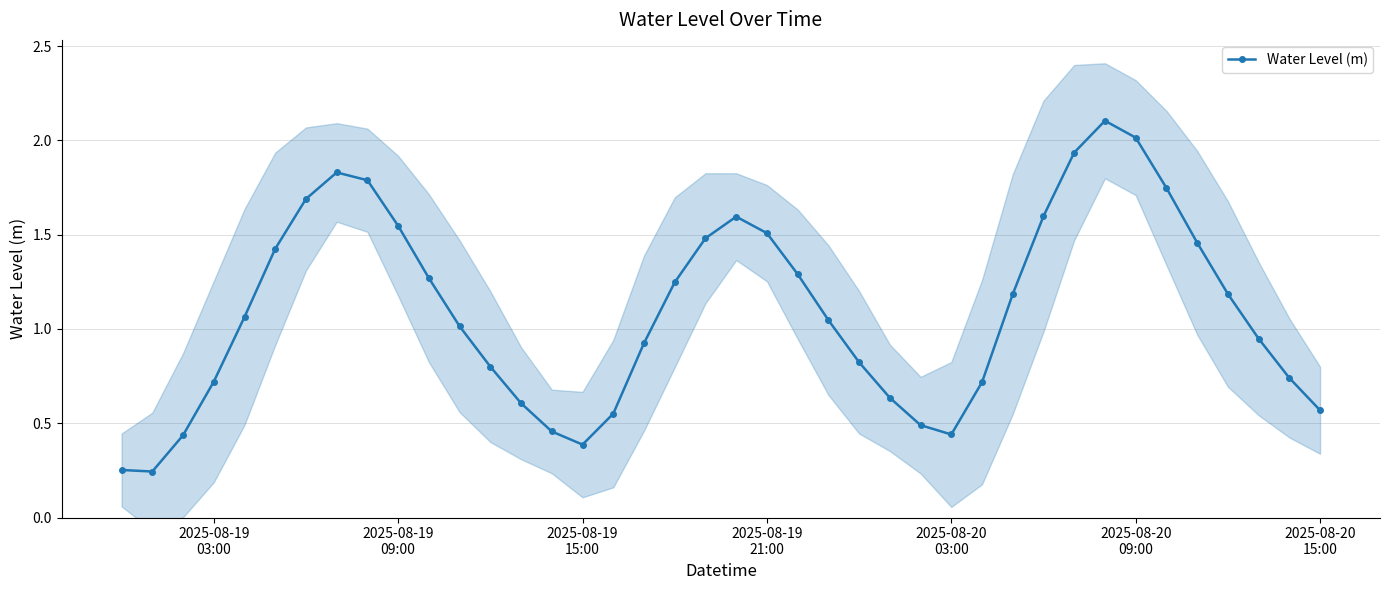

Count the number of data series in this chart.

1